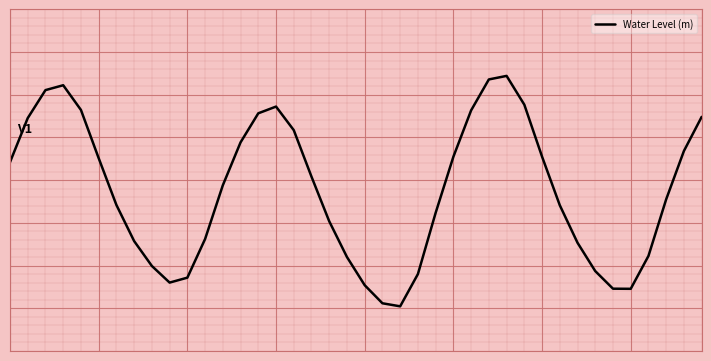

Does the chart have visible grid lines?

Yes